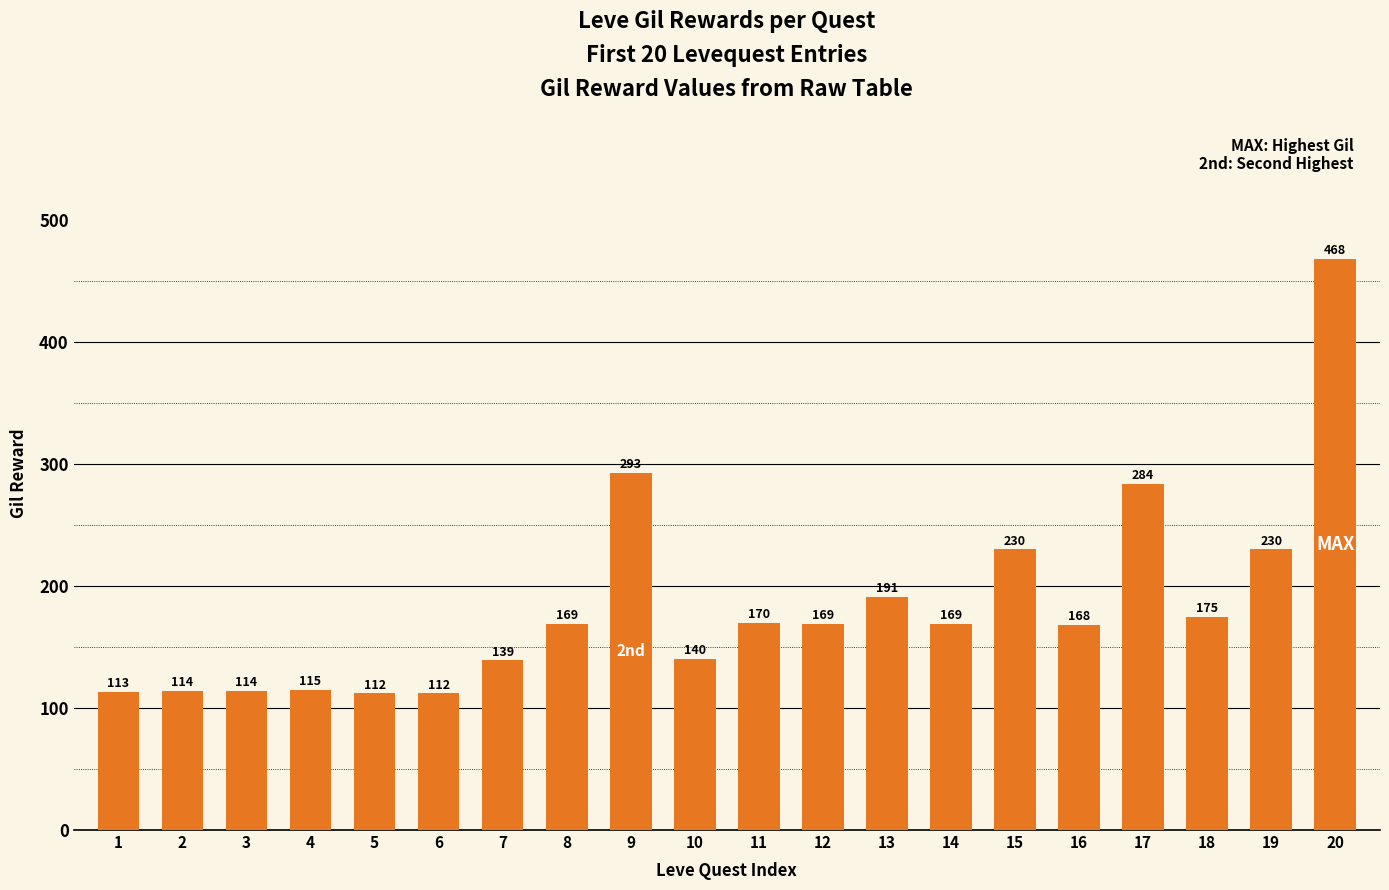

Reading left to right, what are all the values shown in this chart?

1=113	2=114	3=114	4=115	5=112	6=112	7=139	8=169	9=293	10=140	11=170	12=169	13=191	14=169	15=230	16=168	17=284	18=175	19=230	20=468